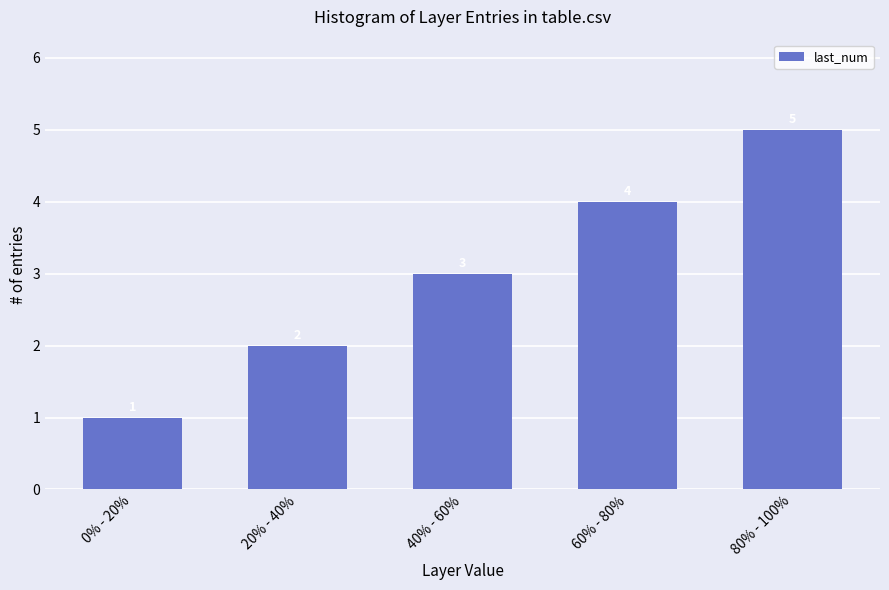

What is the average value?

3